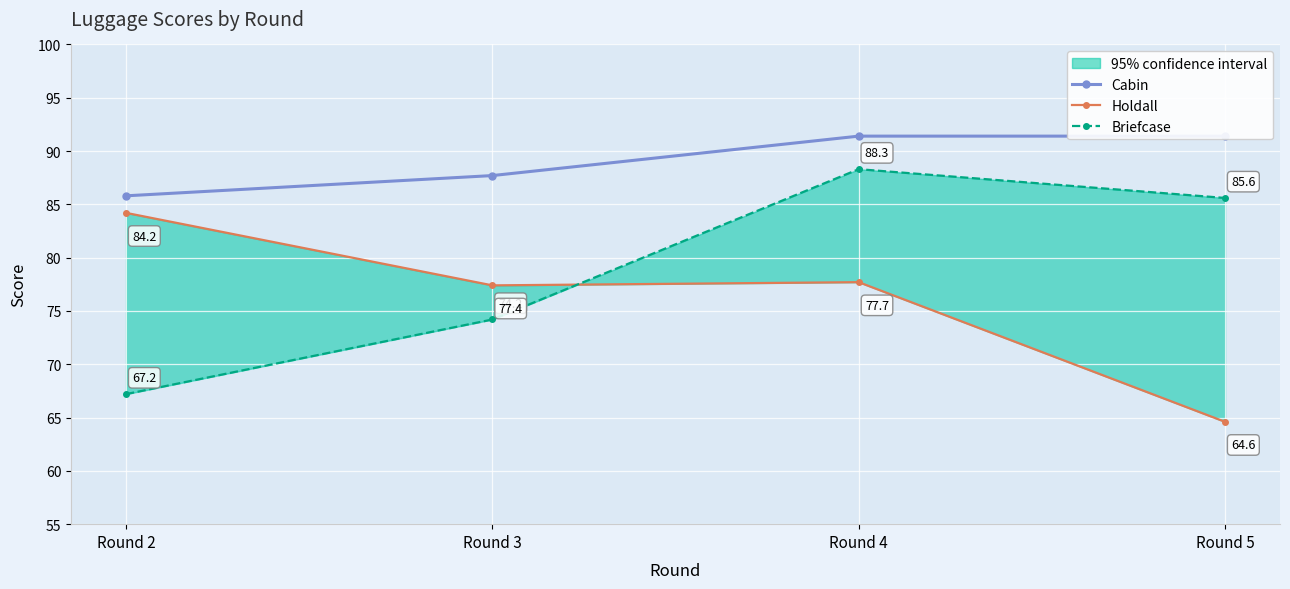

What are all the series names shown in the legend?

Cabin, Holdall, Briefcase